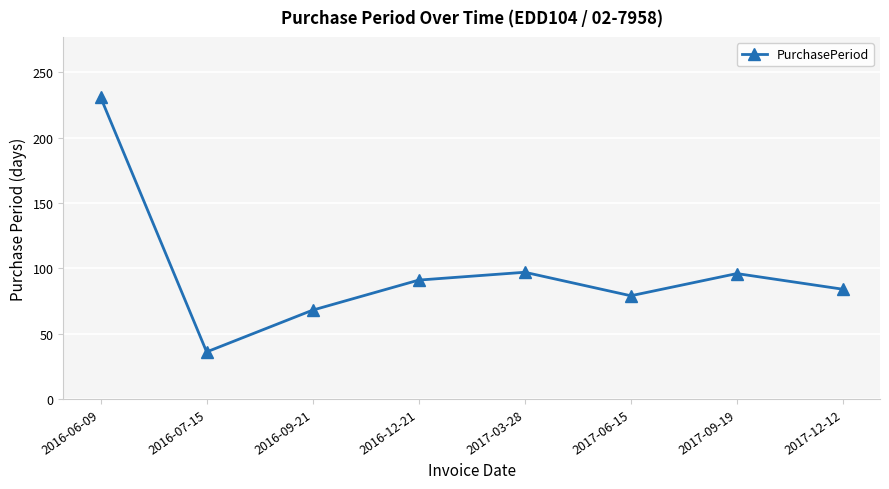

What is the approximate value at 2016-06-09?

231